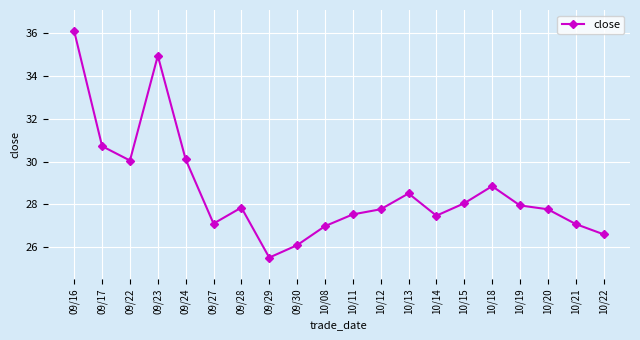

How many data points does each series have?

20